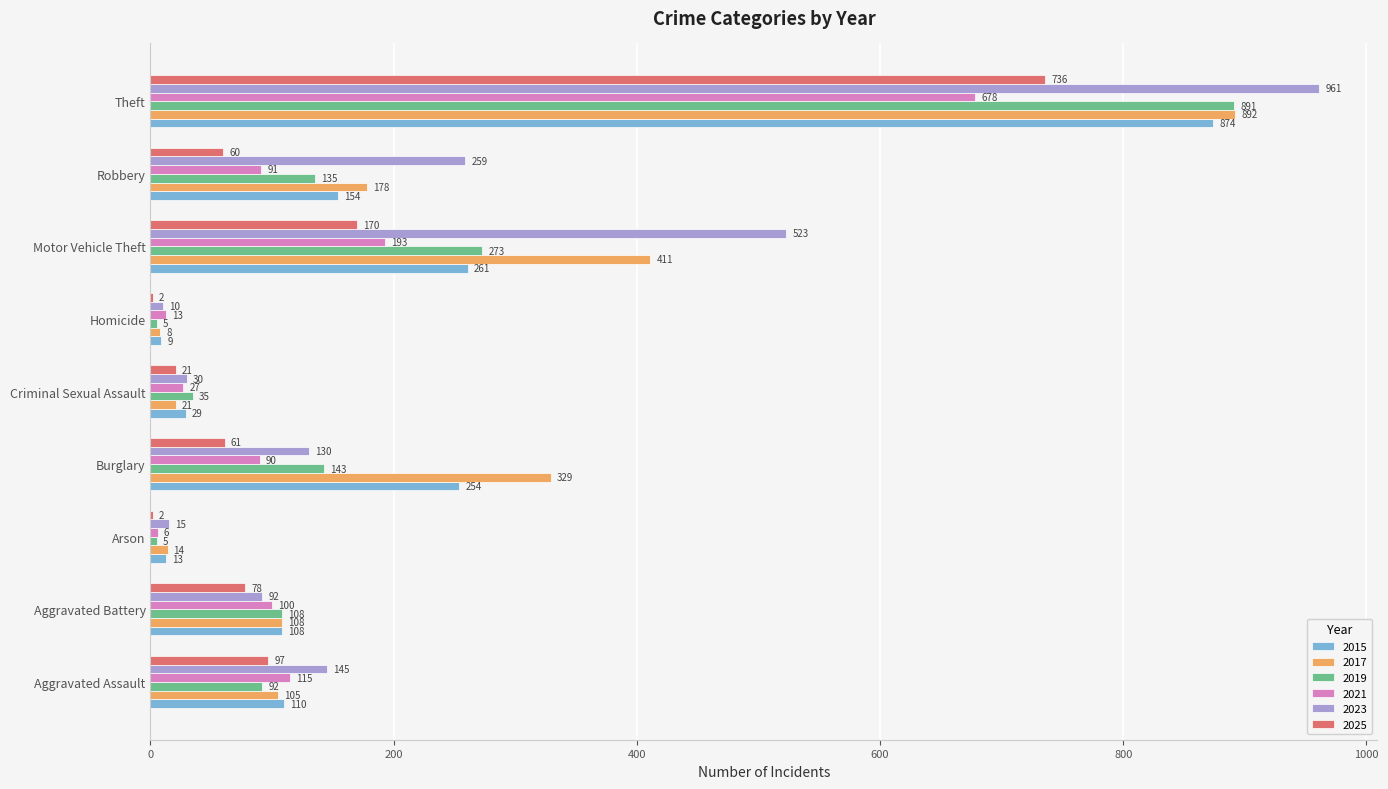

How many categories are shown in the chart?

9